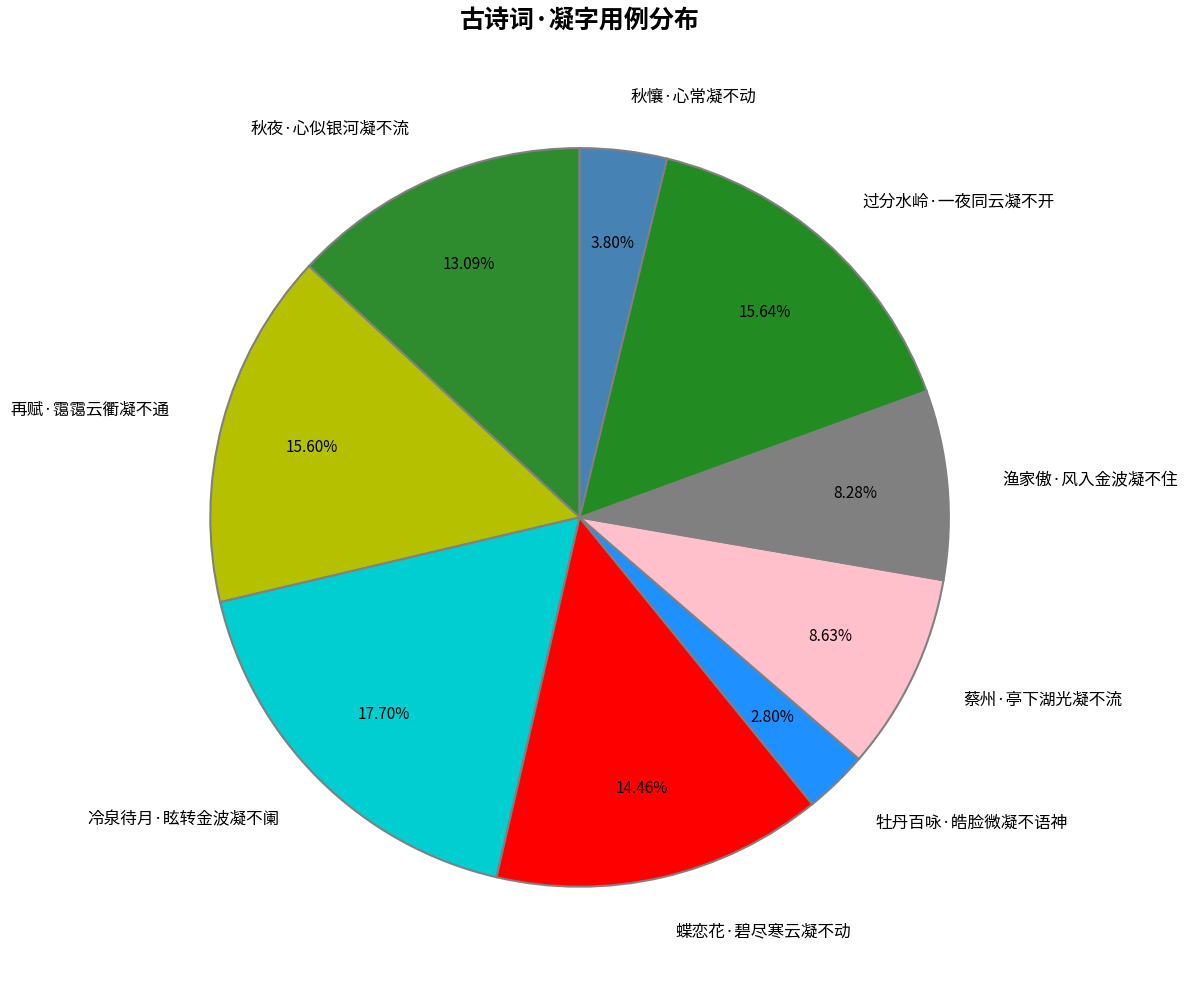

How many segments does this pie chart have?

9